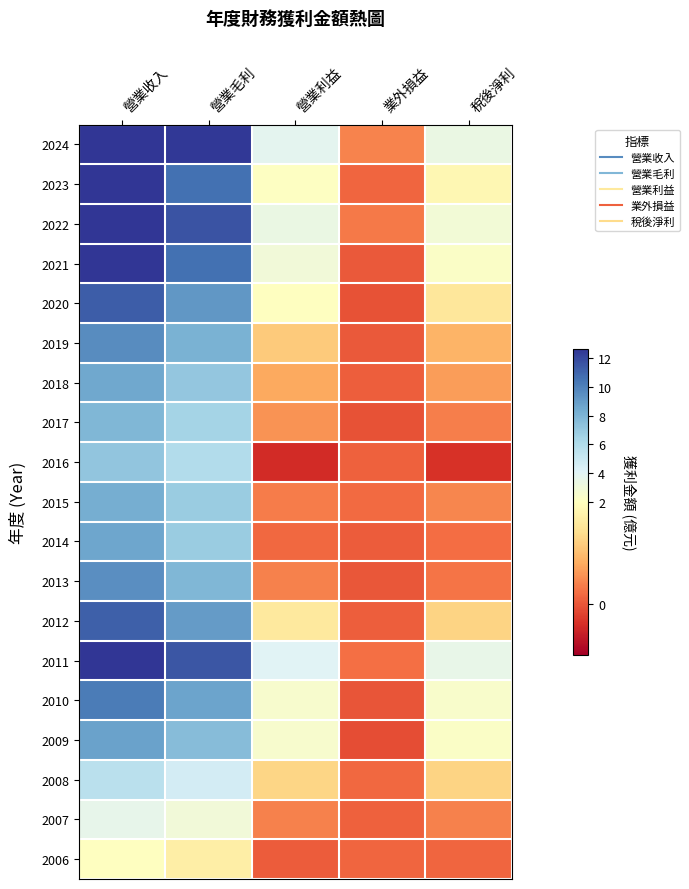

At 稅後淨利, list the series in order from smallest to largest.

2016, 2006, 2014, 2013, 2017, 2007, 2015, 2018, 2019, 2012, 2008, 2020, 2023, 2021, 2009, 2010, 2022, 2024, 2011